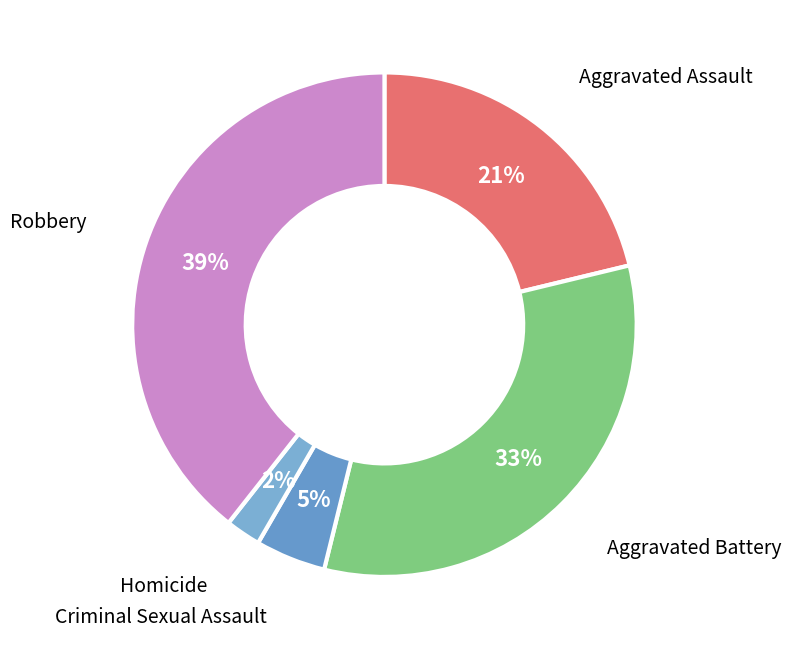

Rank the categories by value from highest to lowest.

Robbery, Aggravated Battery, Aggravated Assault, Criminal Sexual Assault, Homicide